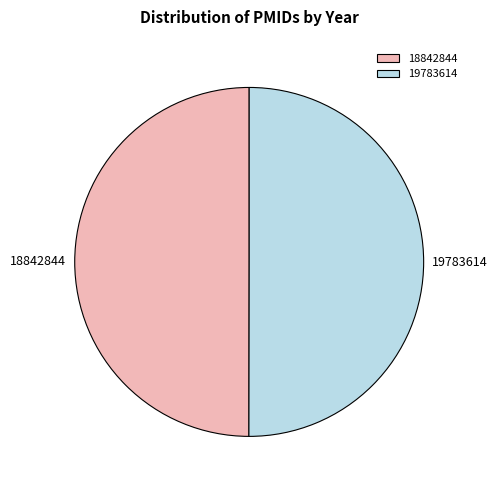

What is the ratio of the value at 19783614 to the value at 18842844?

1.0